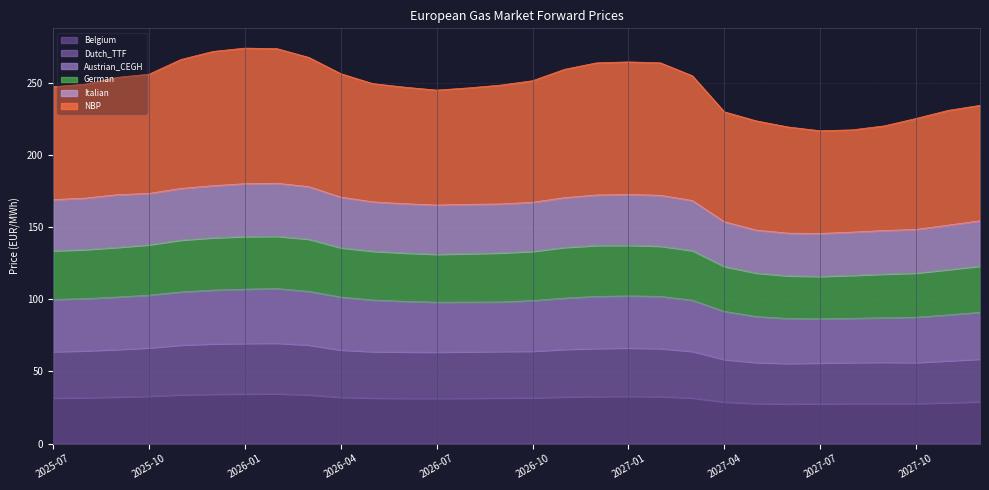

What is the total value across all series at 2027-04?

229.8